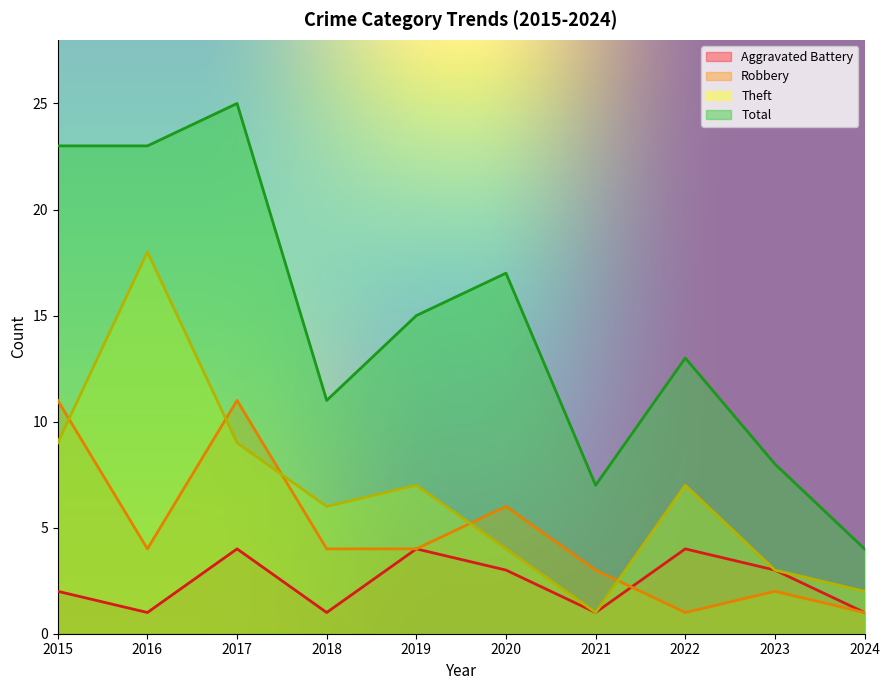

At which category does Robbery reach its first local valley?

2016